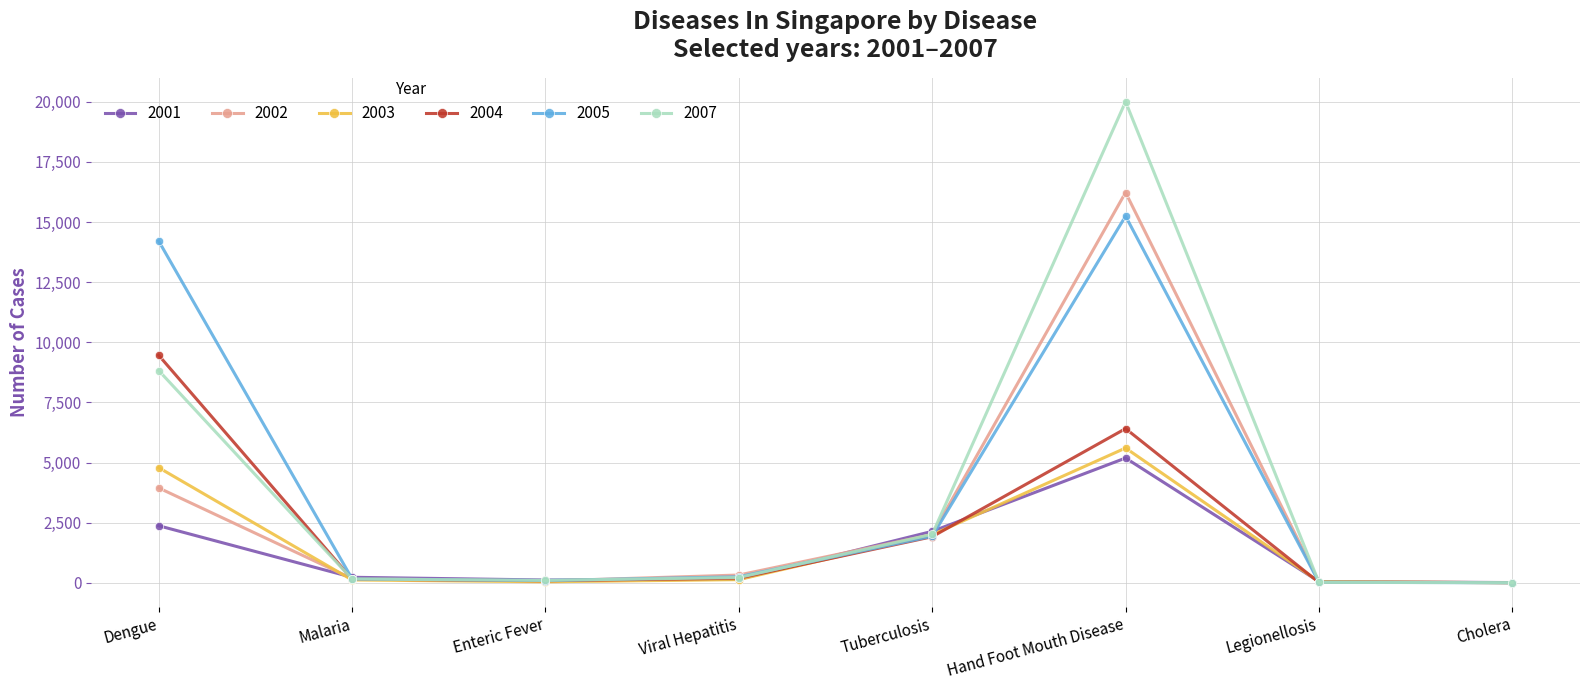

At which category is the sum across all series the highest?

Hand Foot Mouth Disease